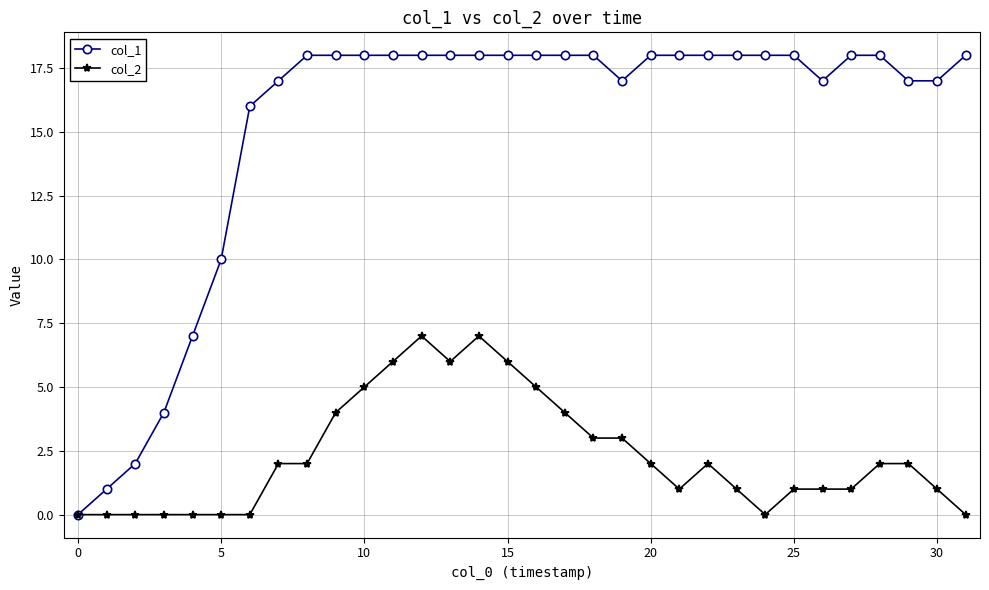

What are all the series names shown in the legend?

col_1, col_2